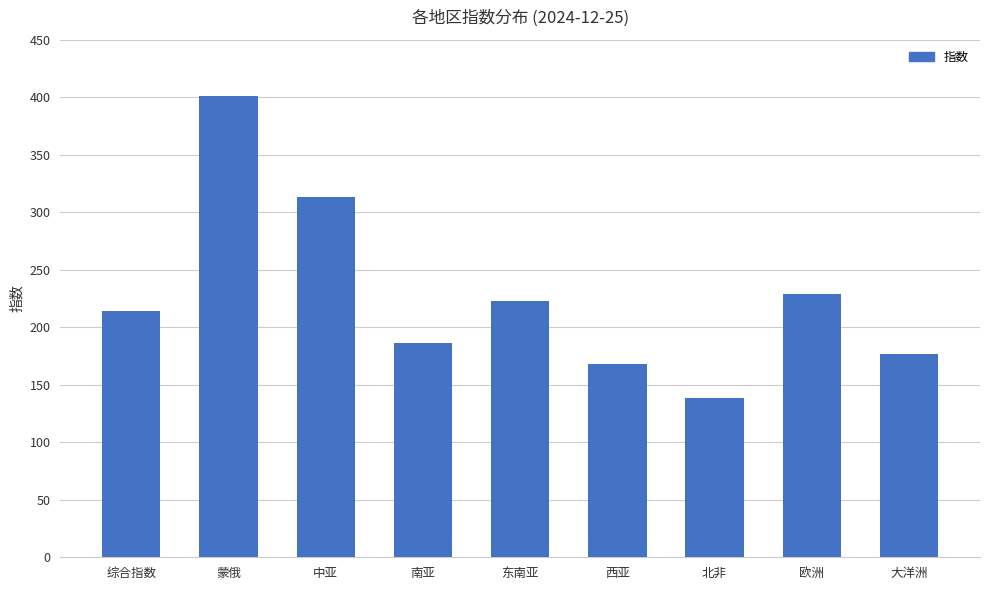

What is the difference between the maximum and minimum values?

262.2